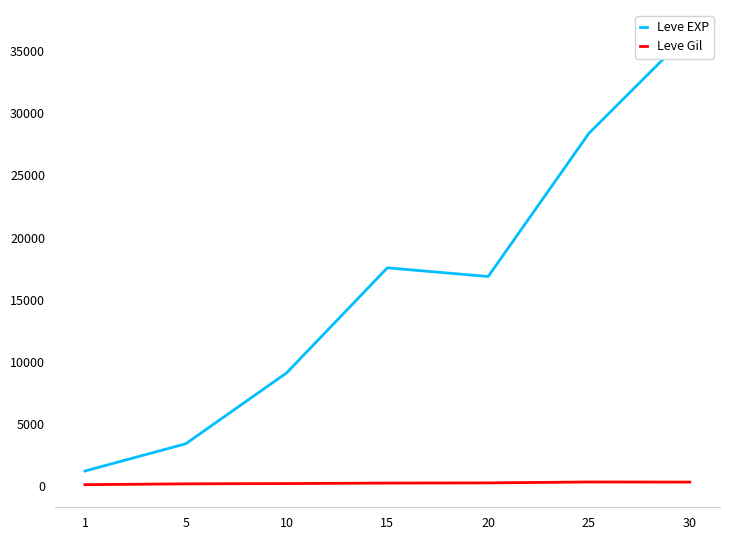

At how many categories does at least one series exceed 26495?

2